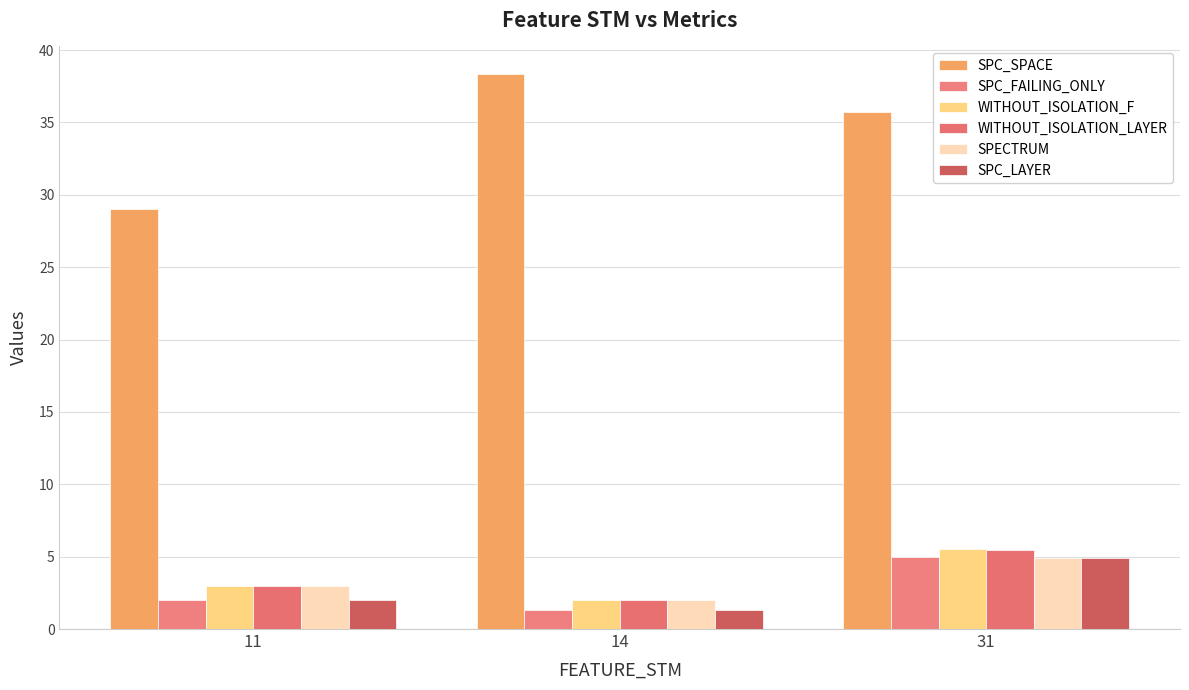

True or false: WITHOUT_ISOLATION_F has a value of 3.0 at 11.

True